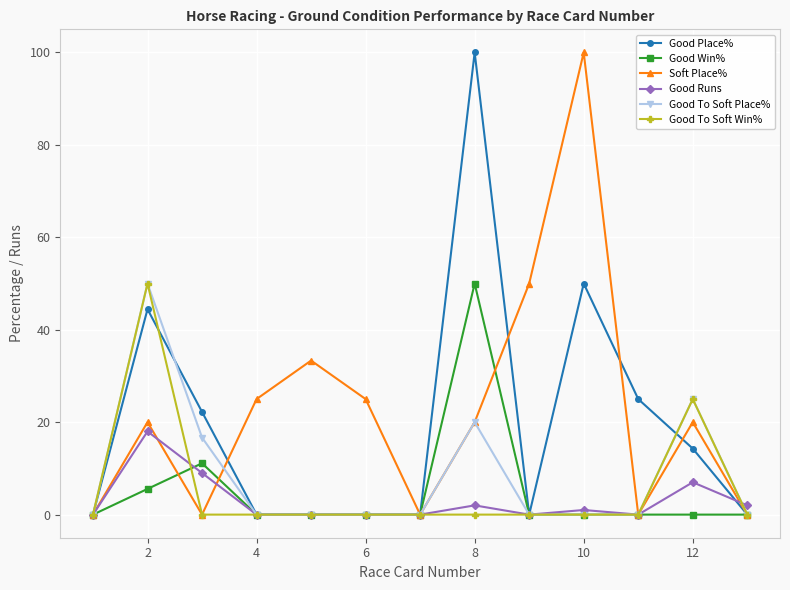

What is the difference between the second highest and minimum values in the Good To Soft Win% series?

25.0